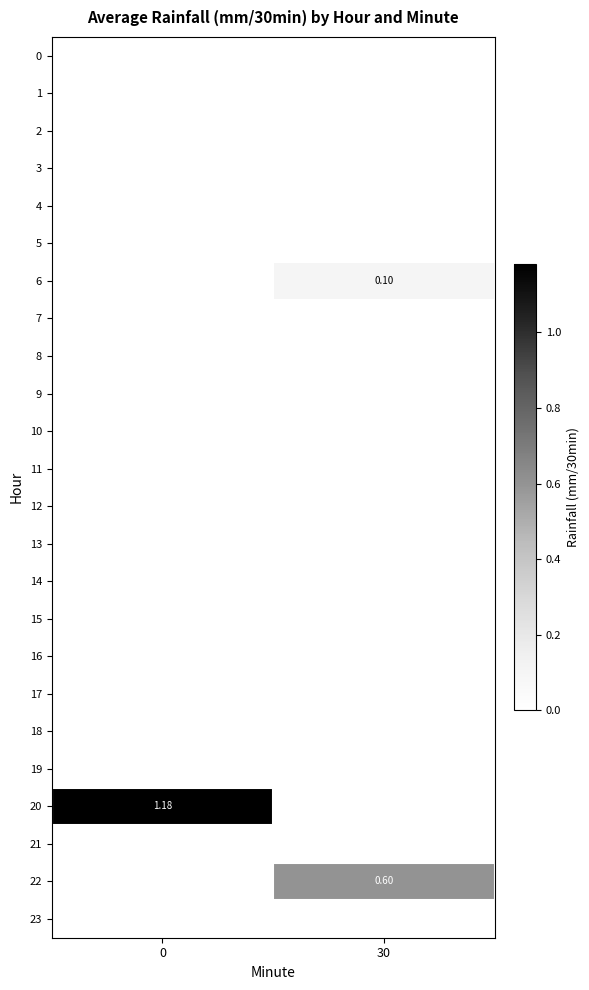

Between 0 and 30, which series saw the biggest shift?

20